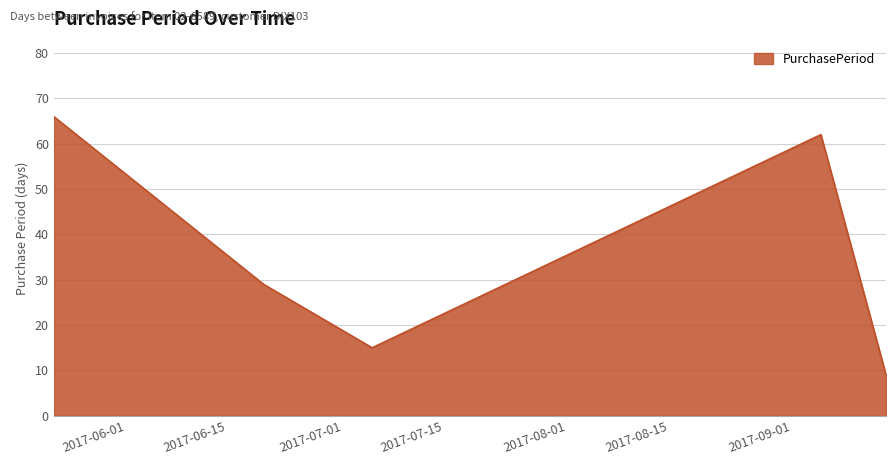

What is the average value?

36